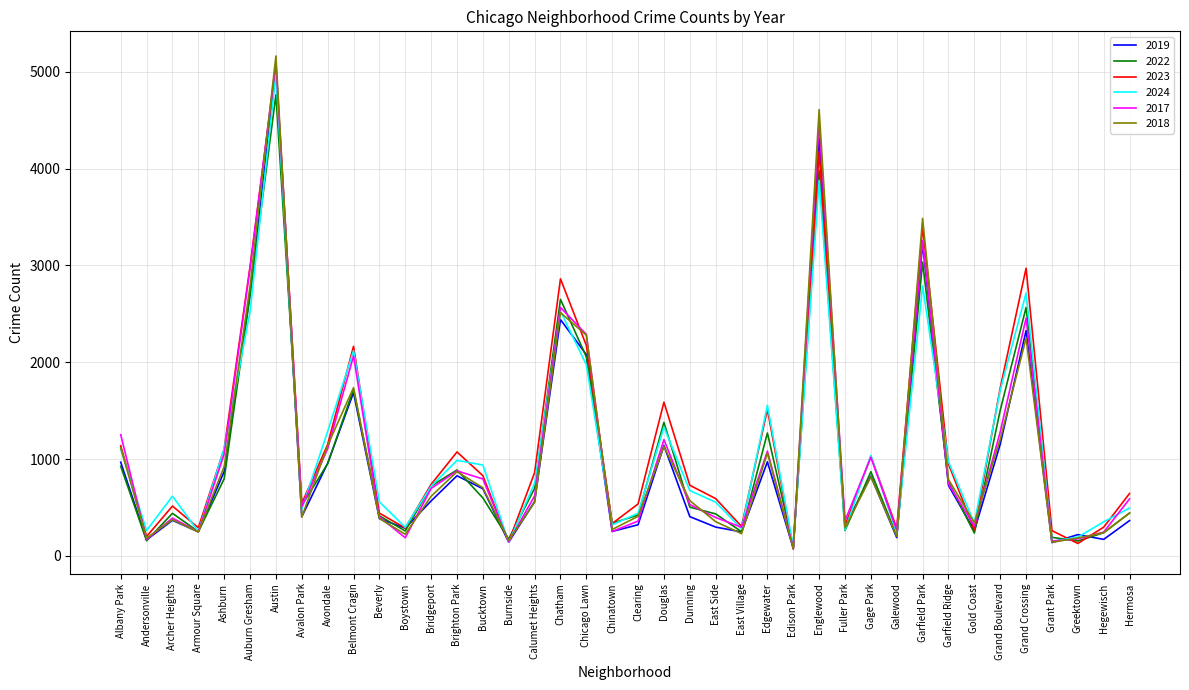

Is it true that 2022 equals 175 at Burnside?

True